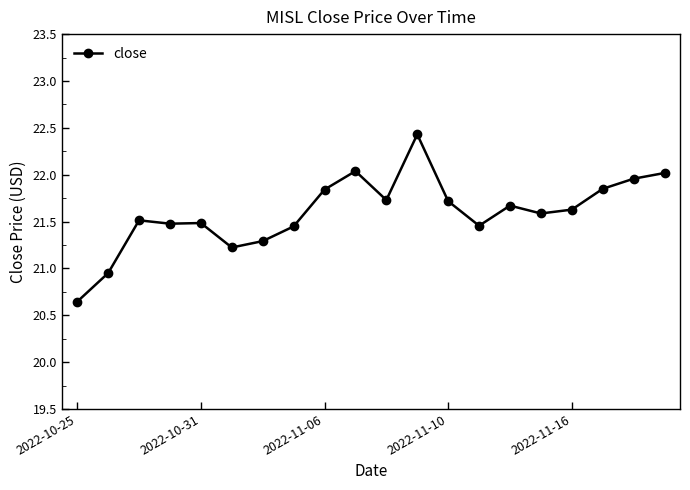

What is the value of the 6th point from the left?

21.2